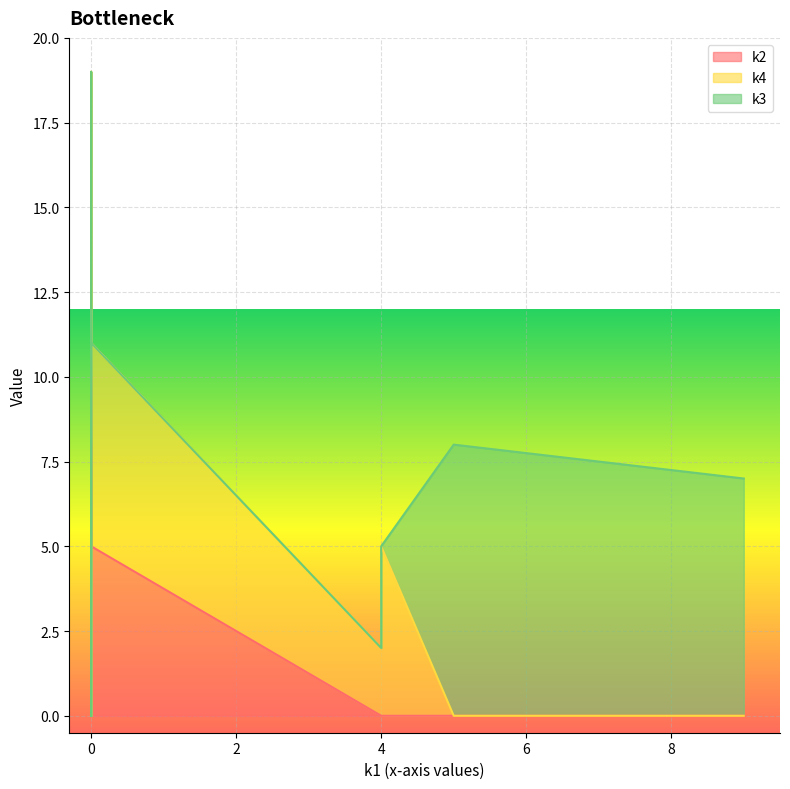

How many distinct data groups are displayed?

3